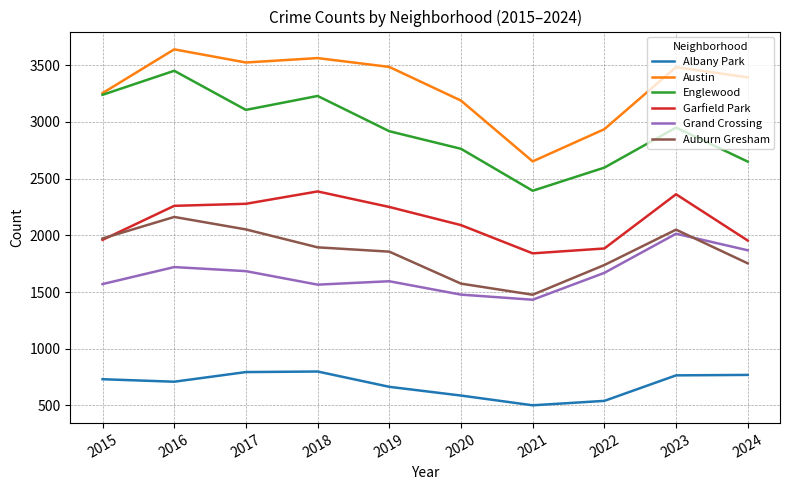

True or false: Grand Crossing and Albany Park intersect in this chart.

False